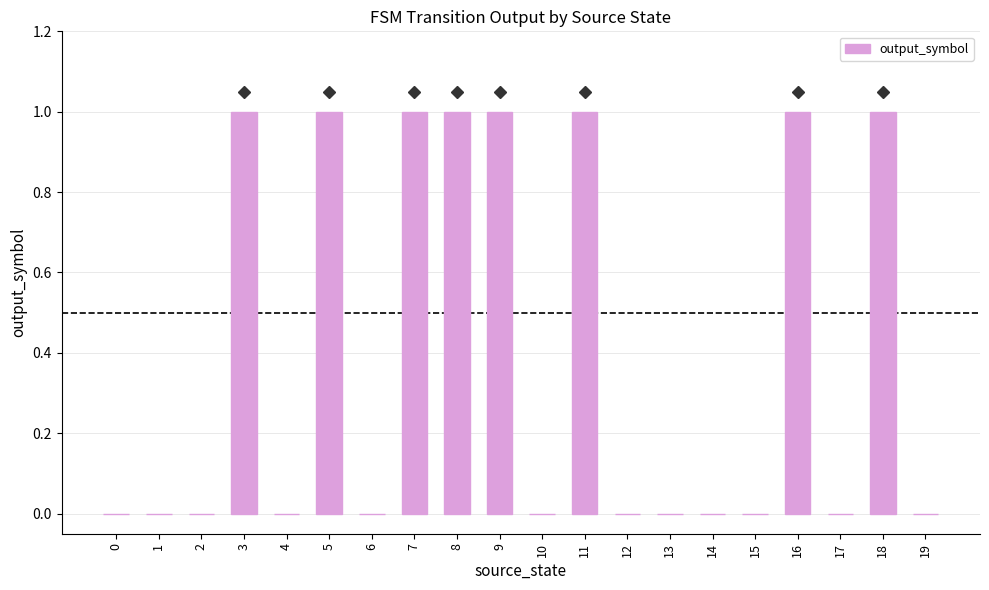

Reading left to right, extract all data points from this chart.

0=0	1=0	2=0	3=1	4=0	5=1	6=0	7=1	8=1	9=1	10=0	11=1	12=0	13=0	14=0	15=0	16=1	17=0	18=1	19=0